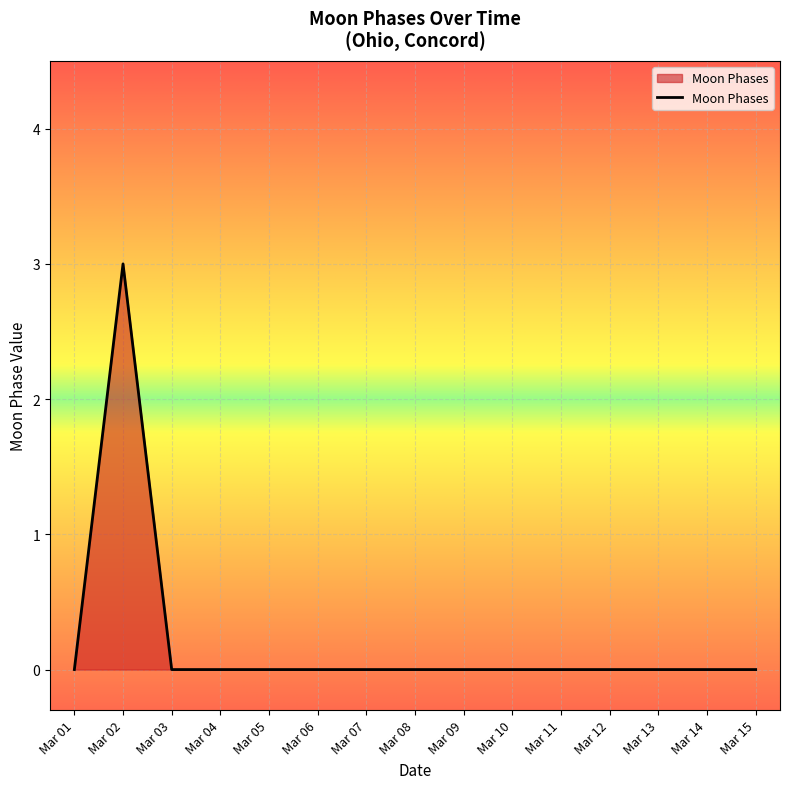

What is the greatest value displayed?

3